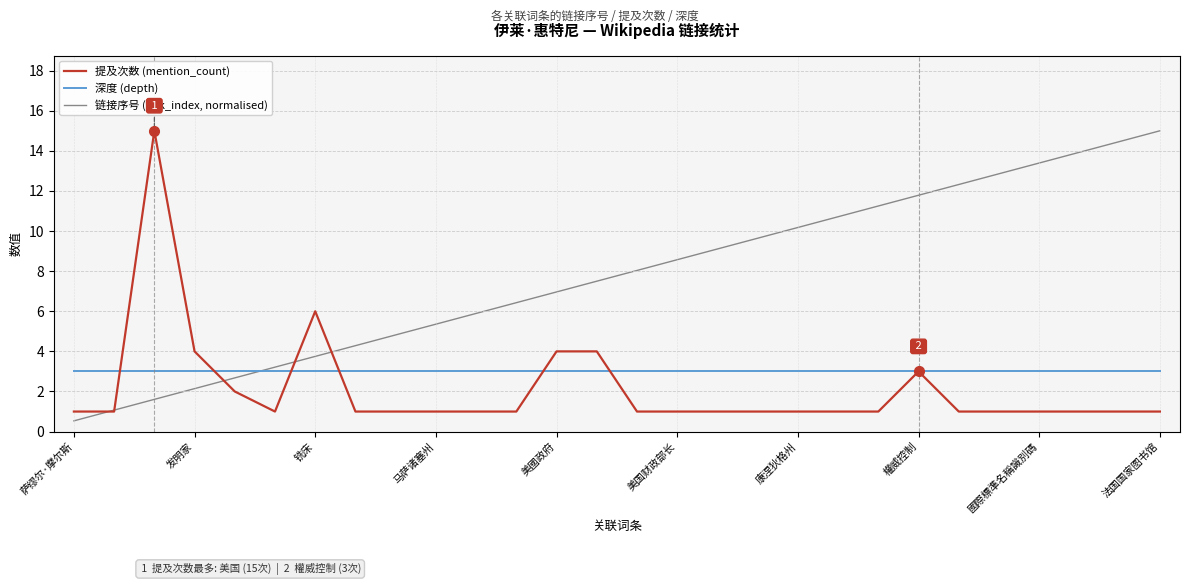

Which series has the largest total across all categories?

链接序号 (link_index, normalised)